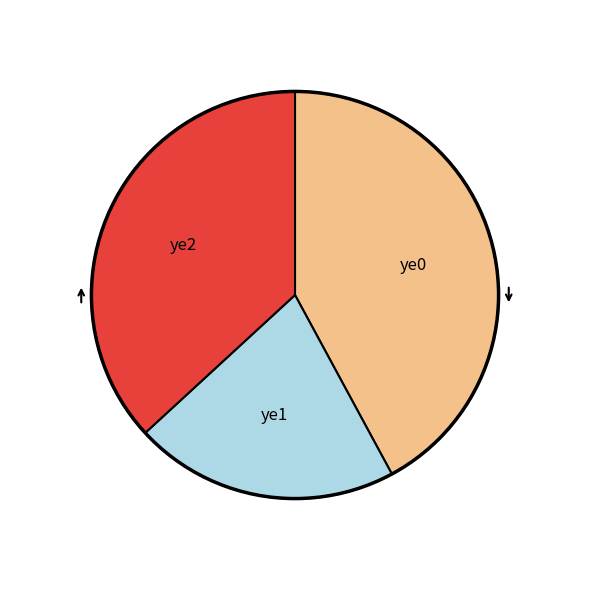

Between ye1 and ye0, which is larger?

ye0